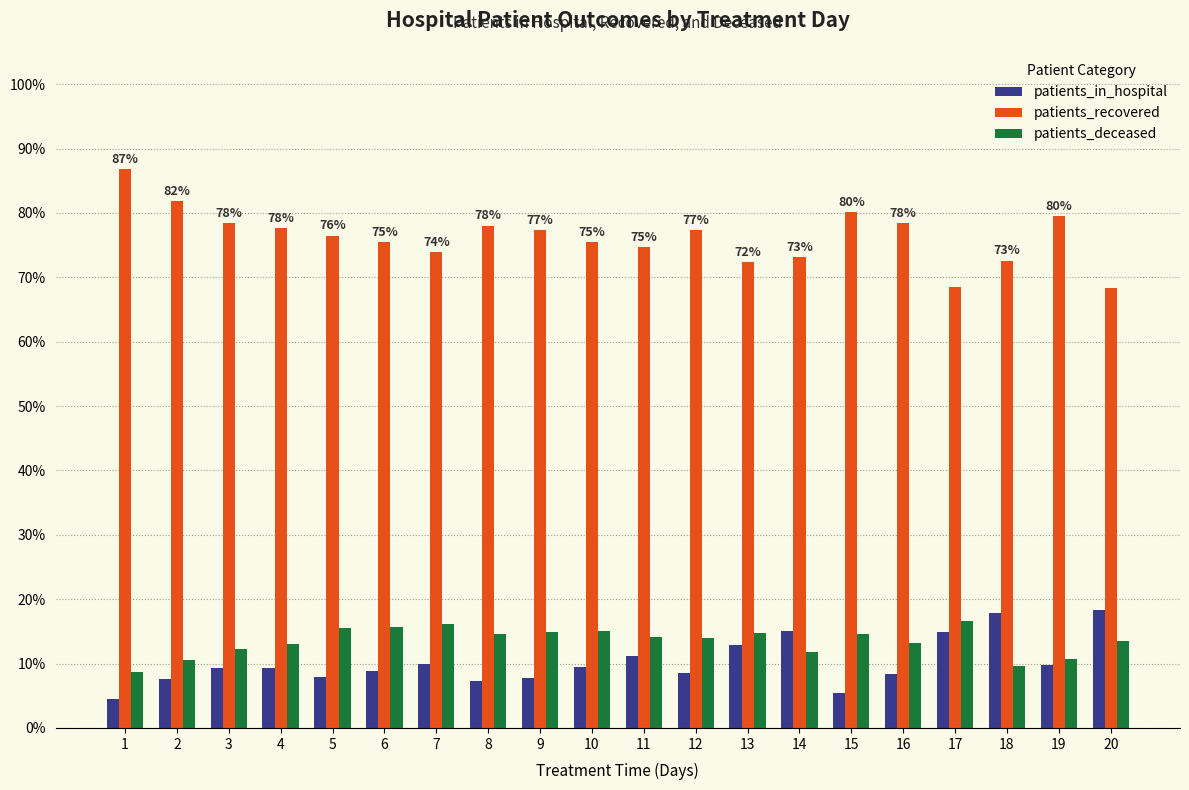

How many data points in patients_recovered are less than 77?

10